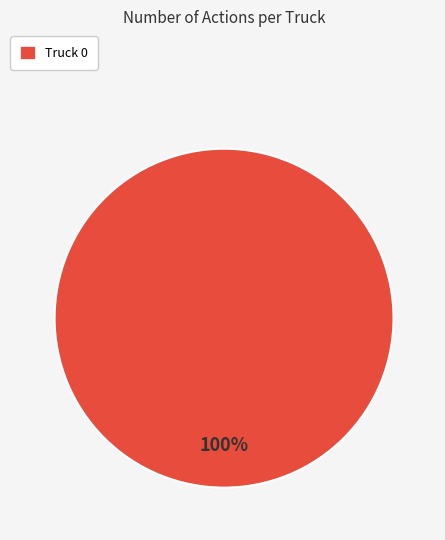

Count the number of slices in the pie.

1